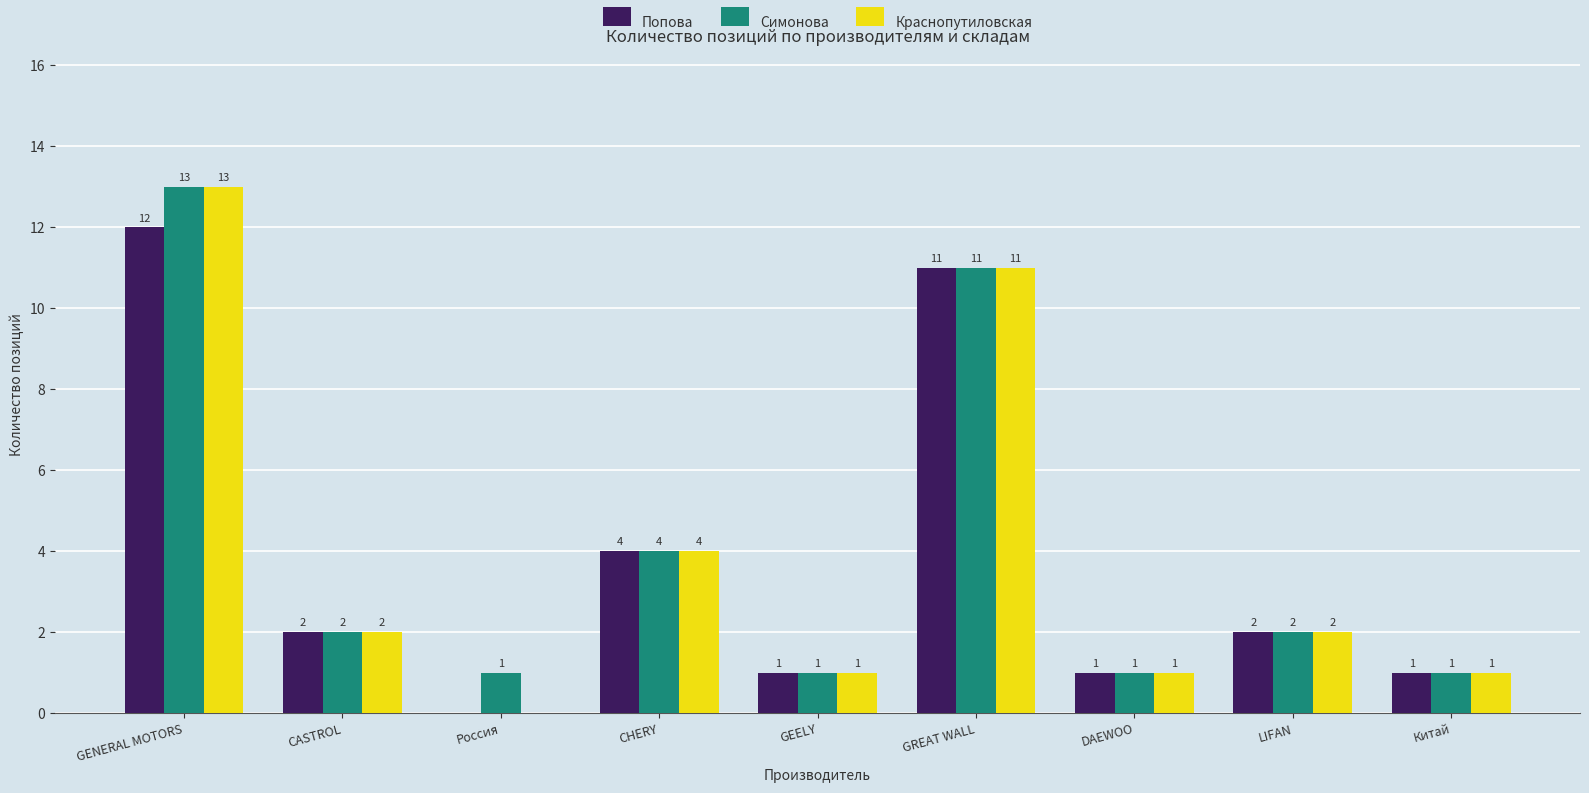

What is the average value of the Попова series?

4